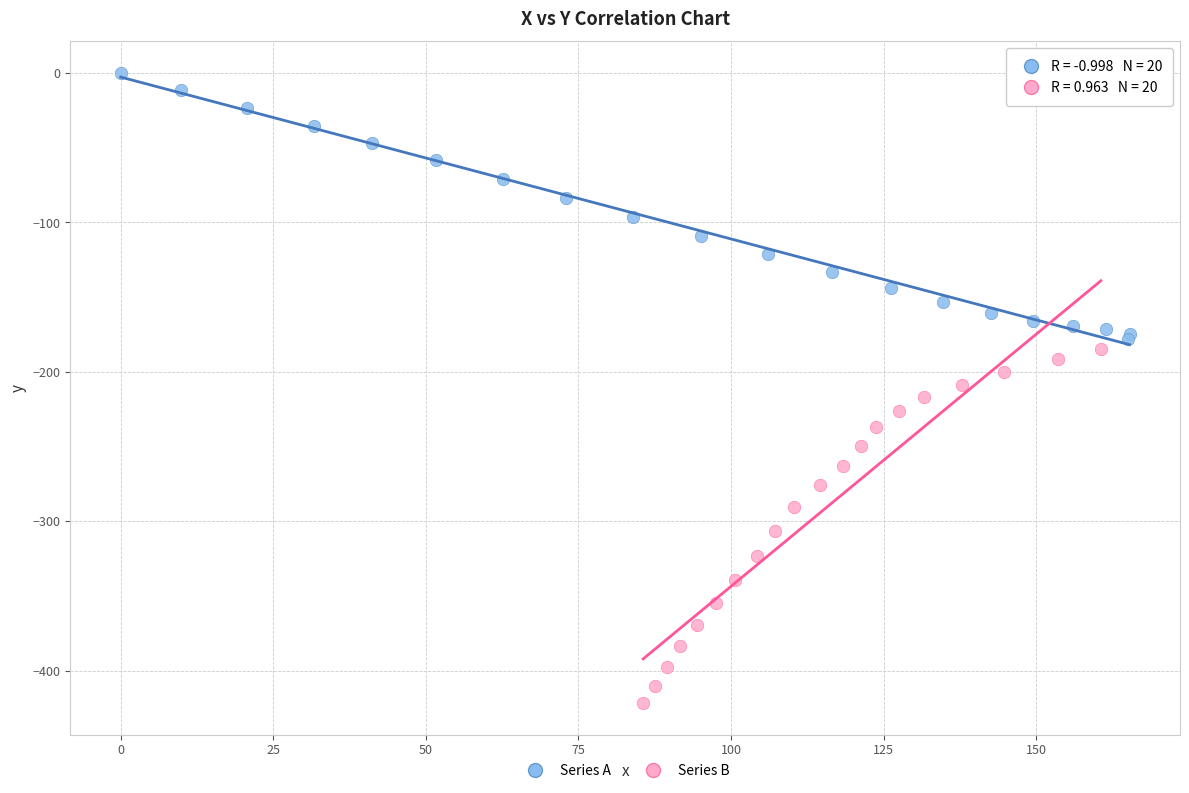

Which series has the largest Y range (max minus min)?

Series B